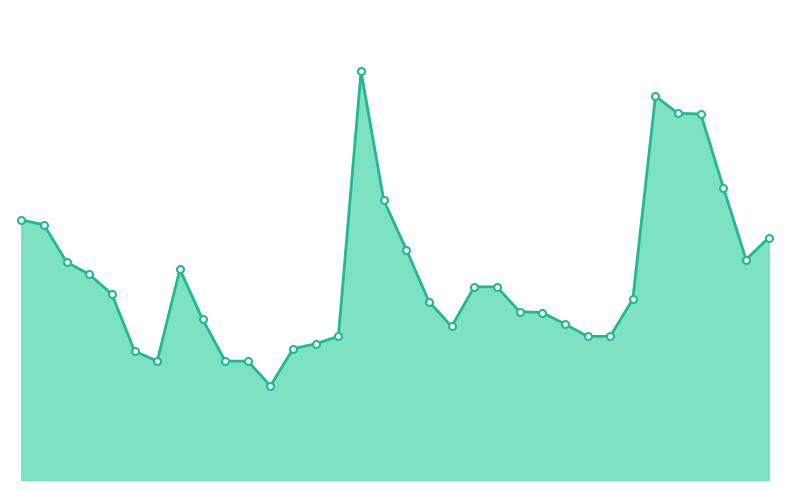

List the labels in order of value, smallest first.

2021-02-04, 2021-01-06, 2021-01-28, 2021-02-02, 2021-01-05, 2021-02-24, 2021-02-26, 2021-04-15, 2022-02-11, 2022-02-17, 2022-01-05, 2022-02-10, 2021-01-21, 2022-01-28, 2022-01-25, 2021-12-17, 2022-04-08, 2020-12-11, 2022-01-14, 2022-01-19, 2020-12-10, 2021-01-18, 2020-12-03, 2022-11-16, 2021-11-30, 2022-11-24, 2020-12-01, 2020-11-25, 2021-11-23, 2022-11-03, 2022-10-26, 2022-10-24, 2022-10-21, 2021-09-14